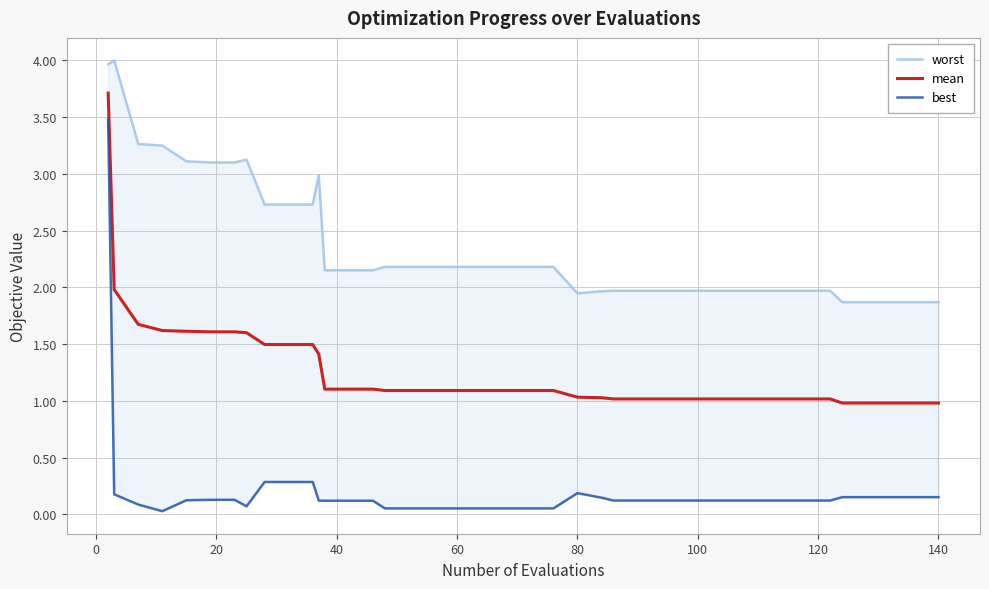

Is it true that mean equals 1.5 at 60?

False